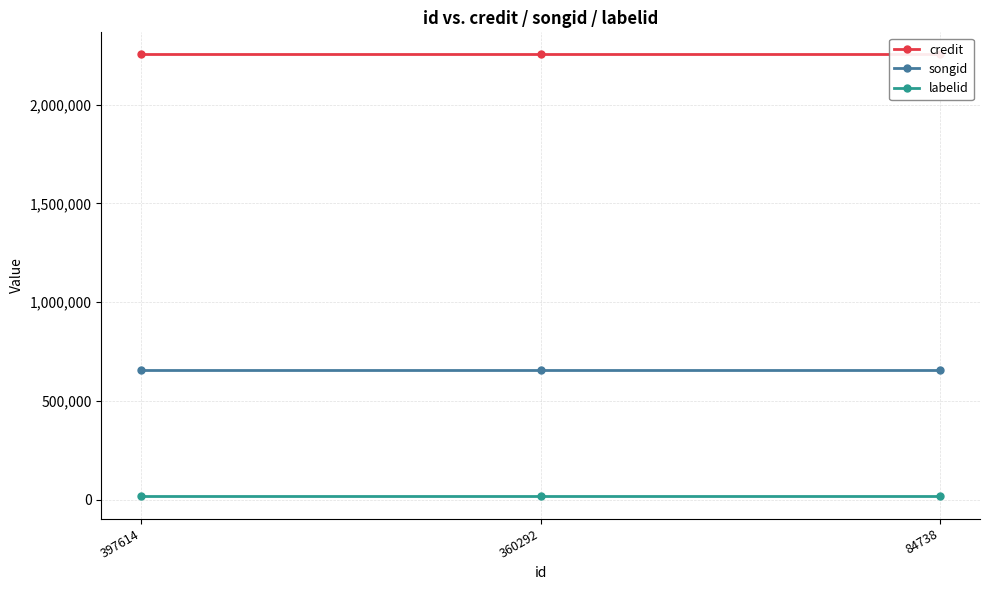

Which category has the highest value in the credit series?

397614